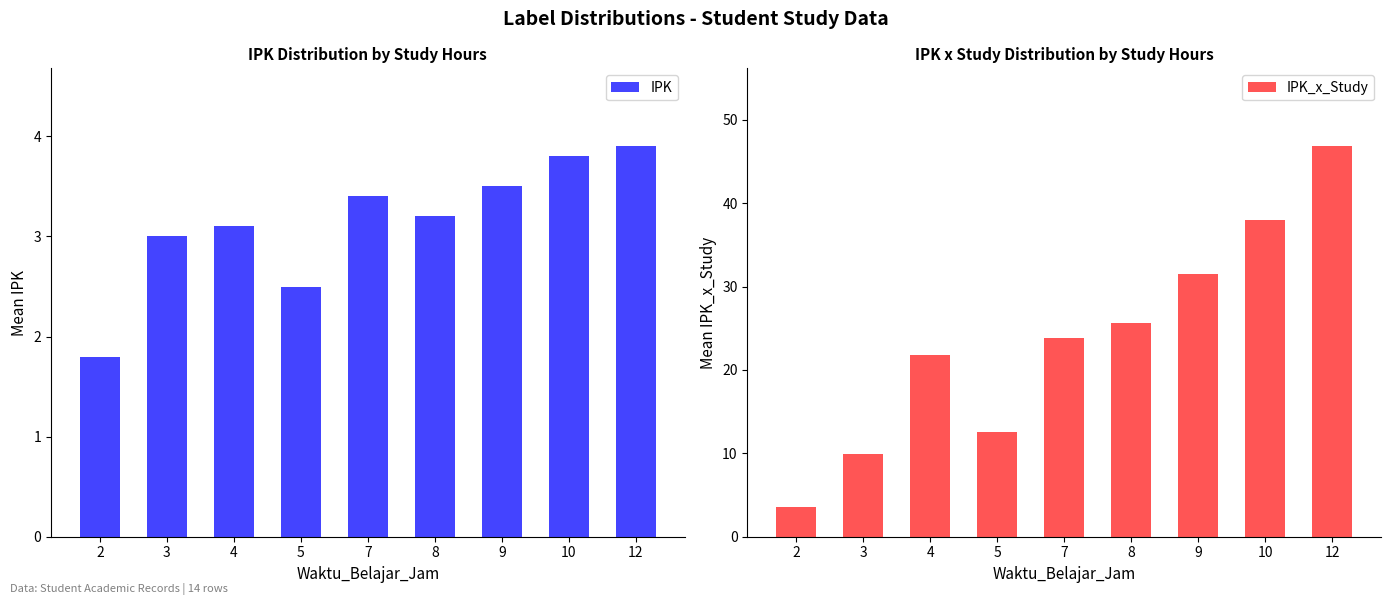

At 7, list the series in order from largest to smallest.

IPK_x_Study, IPK